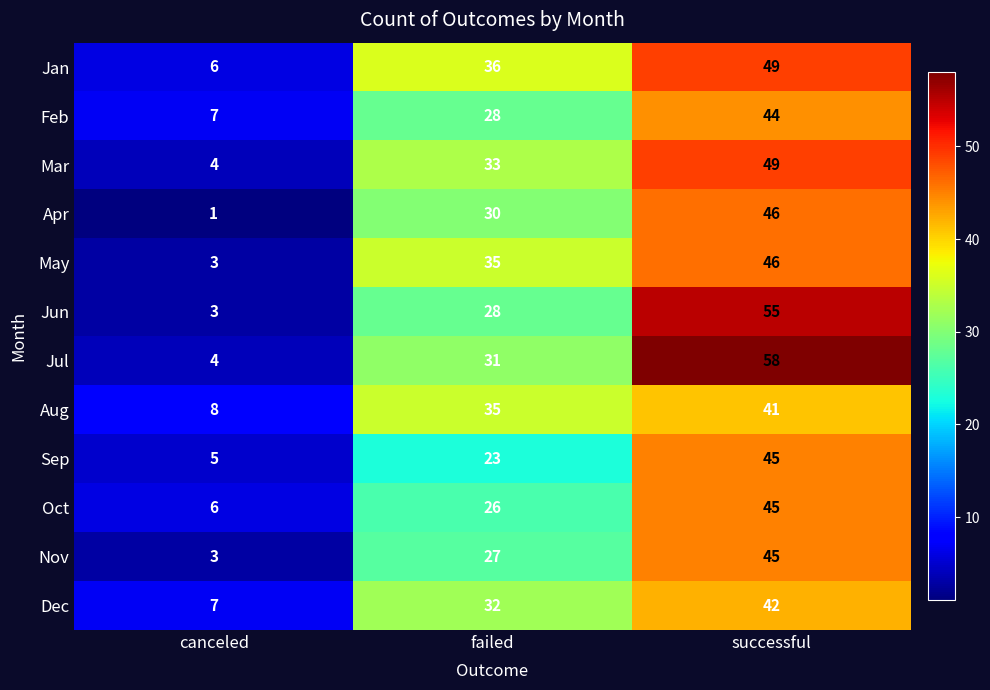

The value of Jan at canceled is 10. True or false?

False